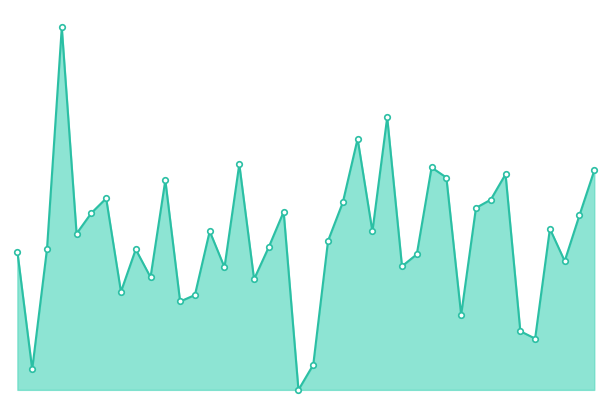

Where is the data nearest to the value 81?

2019/02/21